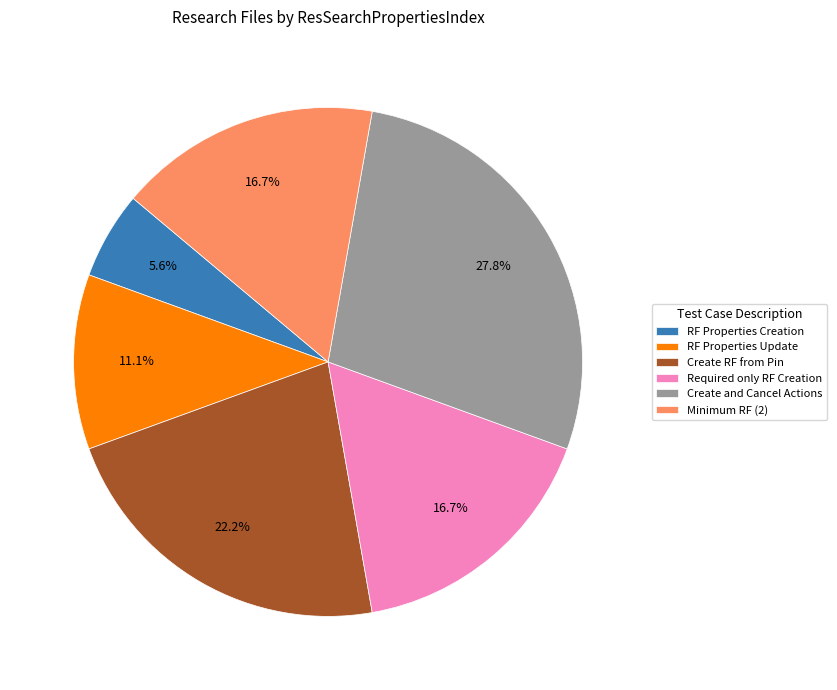

Which slice is the smallest?

RF Properties Creation